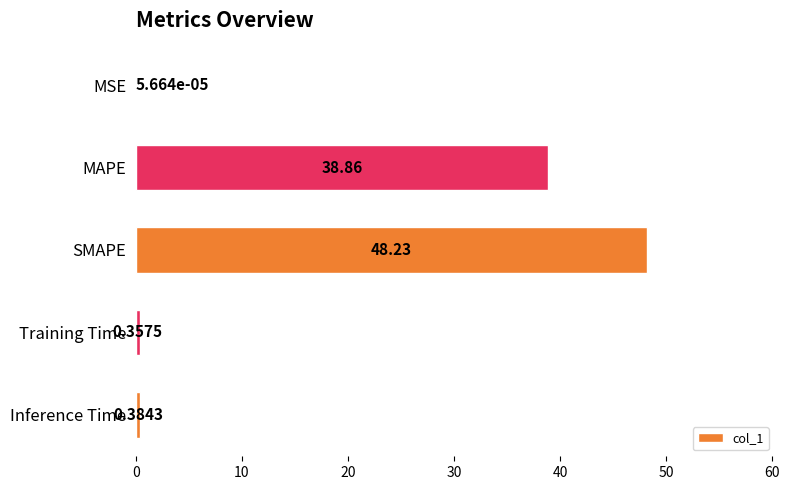

What is the average value?

17.6